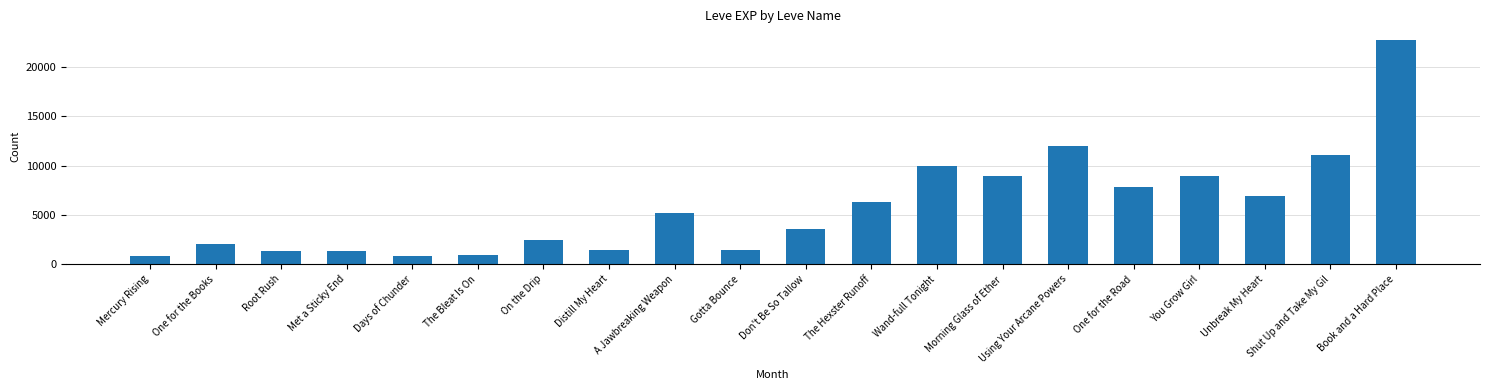

Which category has the highest value across all series?

Book and a Hard Place